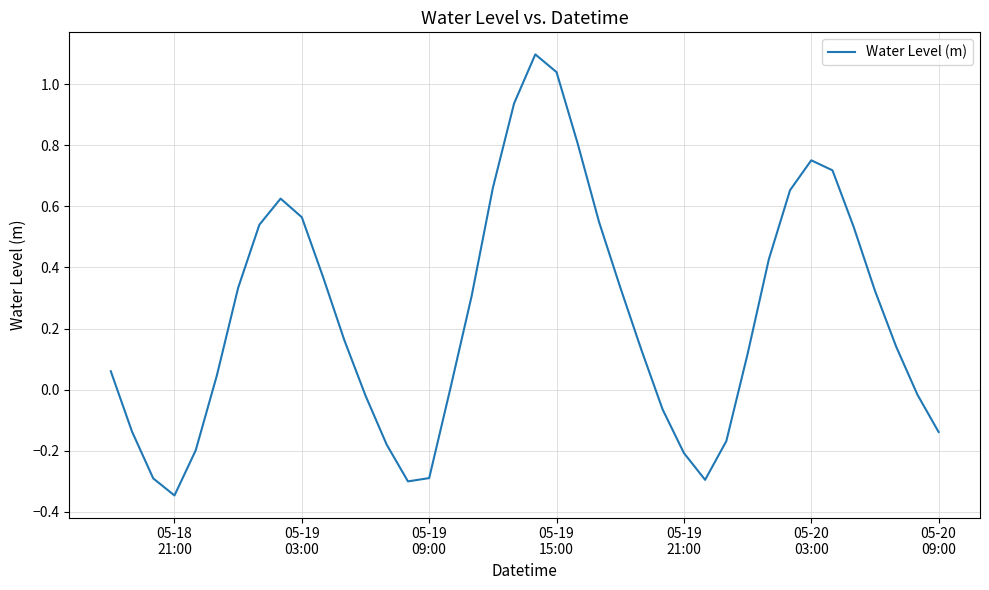

What is the sum of all values?

9.6